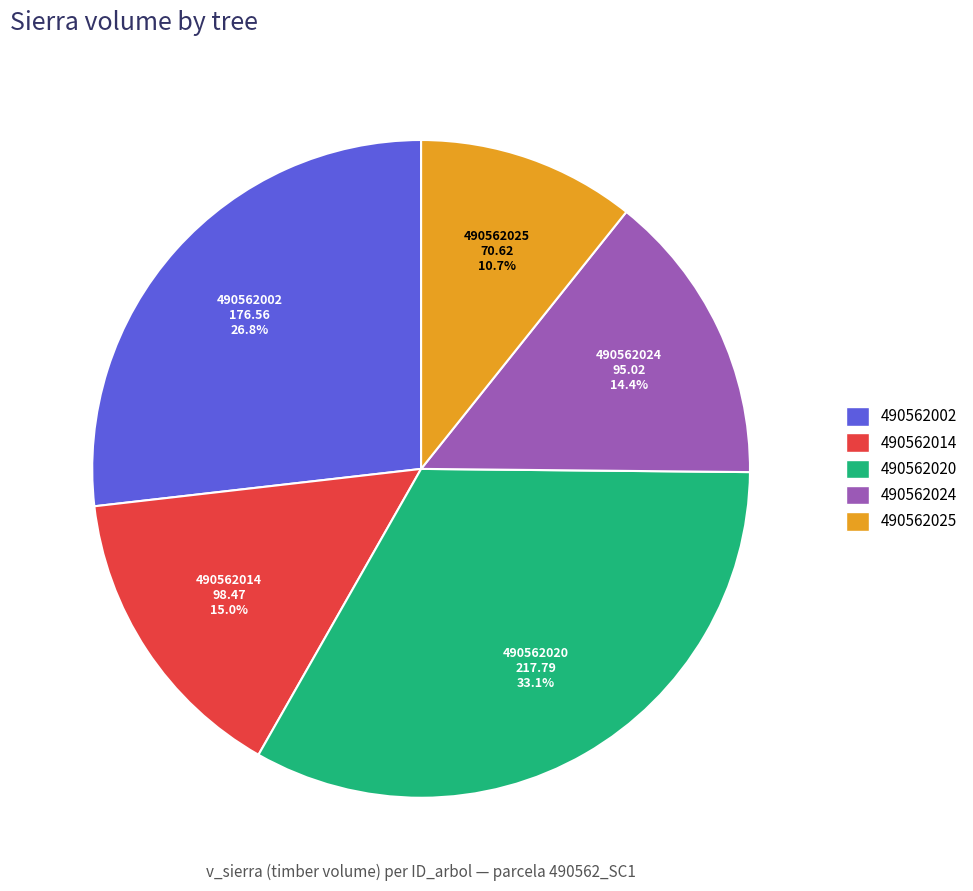

How many slices are in this pie chart?

5